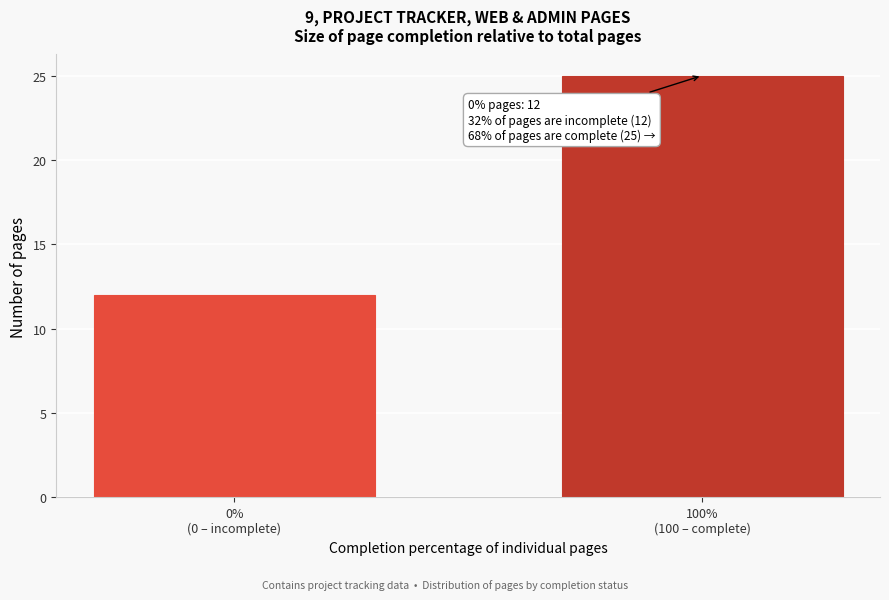

Reading left to right, extract all data points from this chart.

12	25